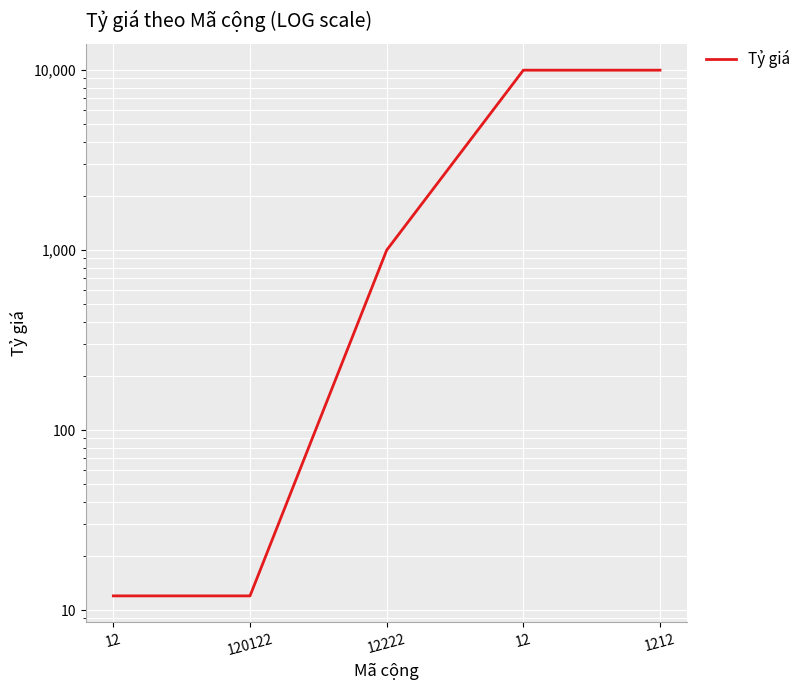

What is the change in value from 120122 to 1212?

+9988